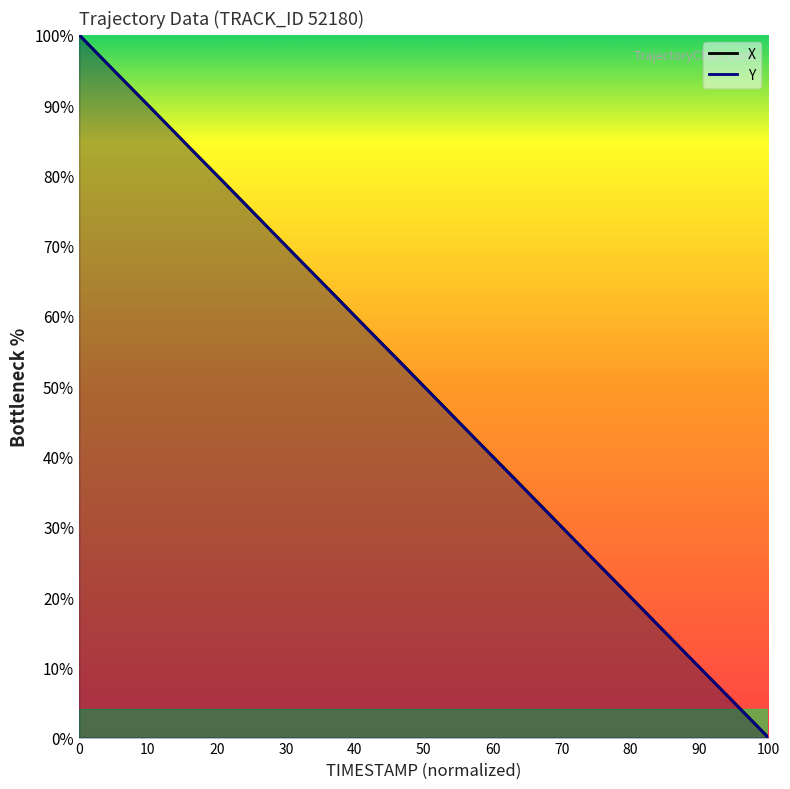

At which category is the sum across all series the highest?

0